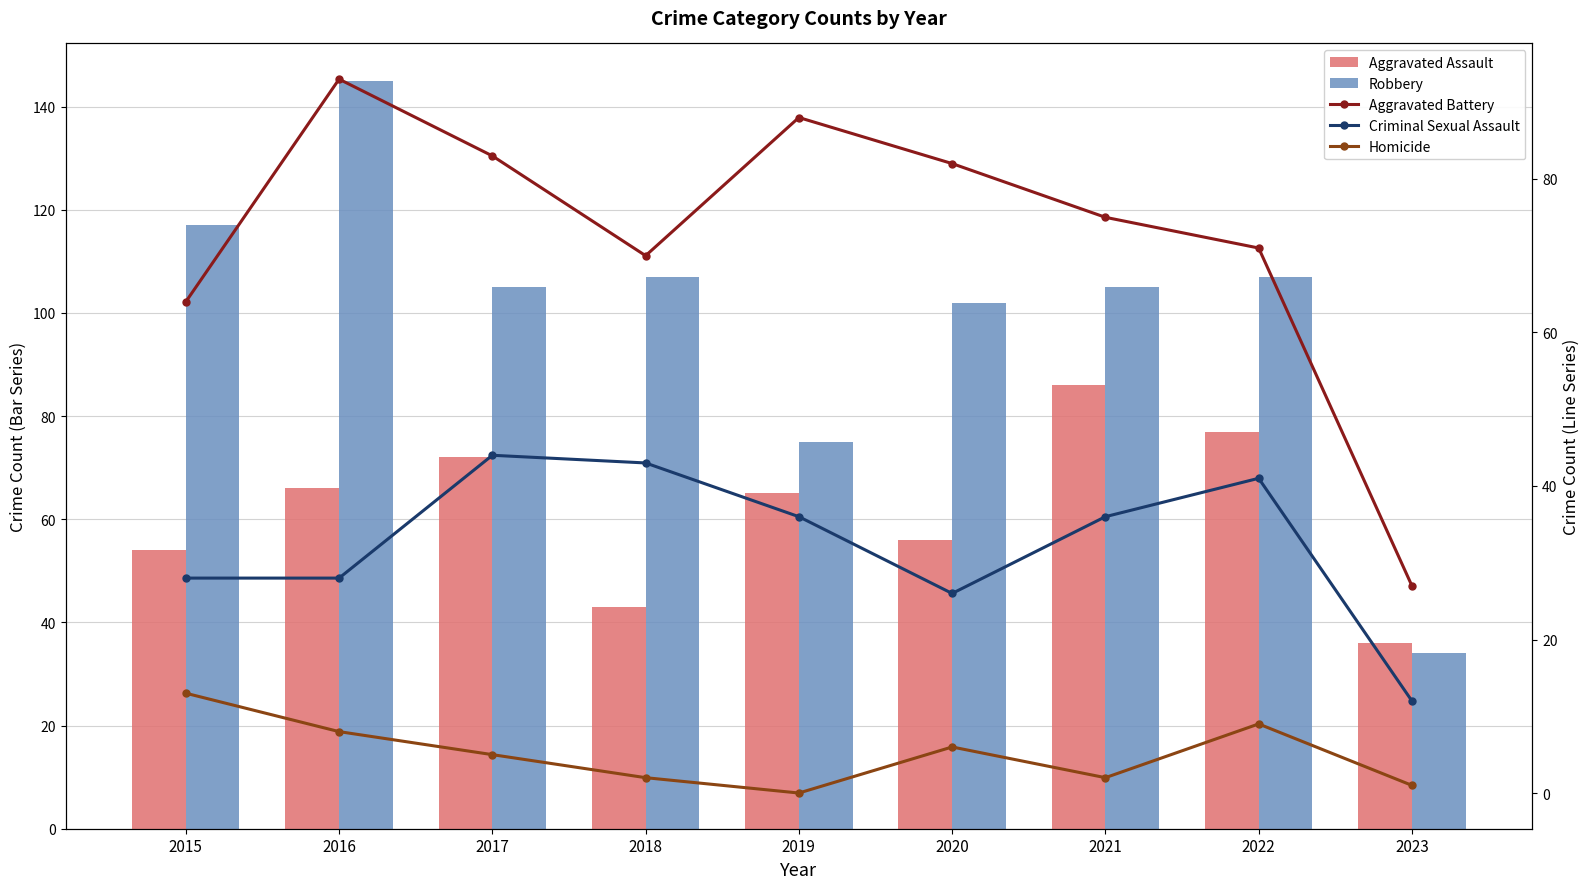

What is the sum of the Robbery values at 2022 and 2015?

224